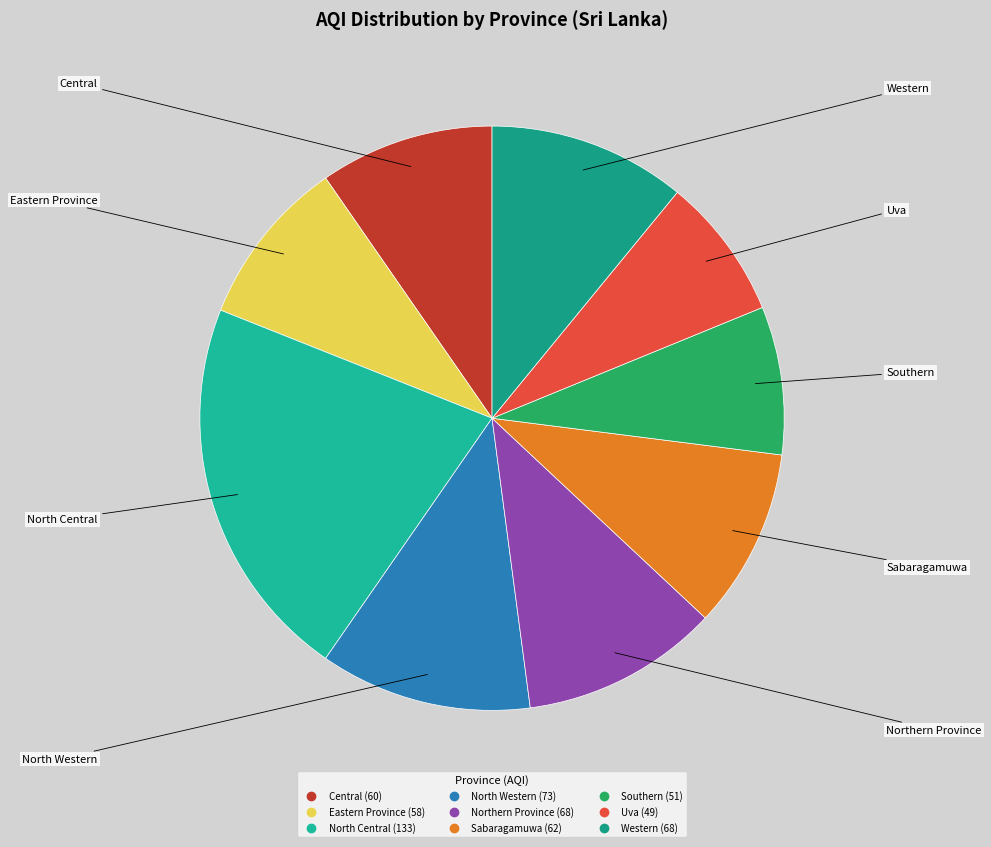

Approximately how many times larger is the value at Western compared to North Western?

0.9